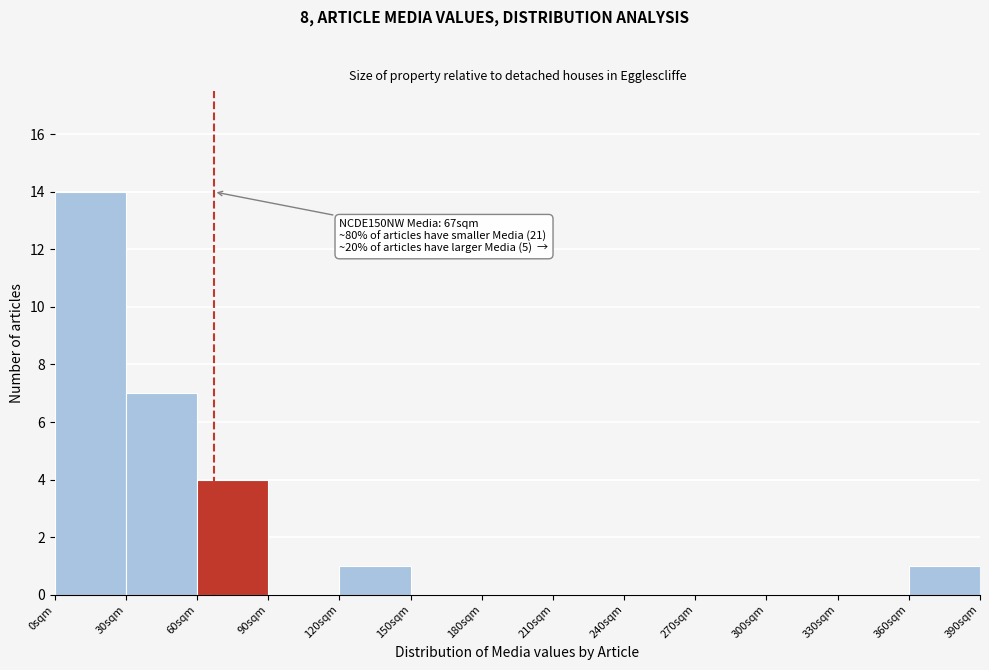

Over which range of the x-axis is the bar tallest?

0 to 30